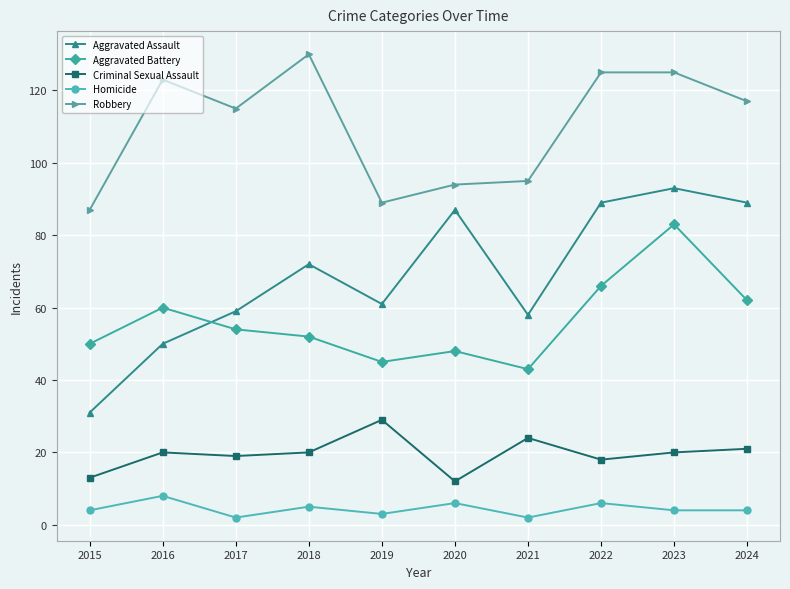

What is the maximum value for Homicide?

8